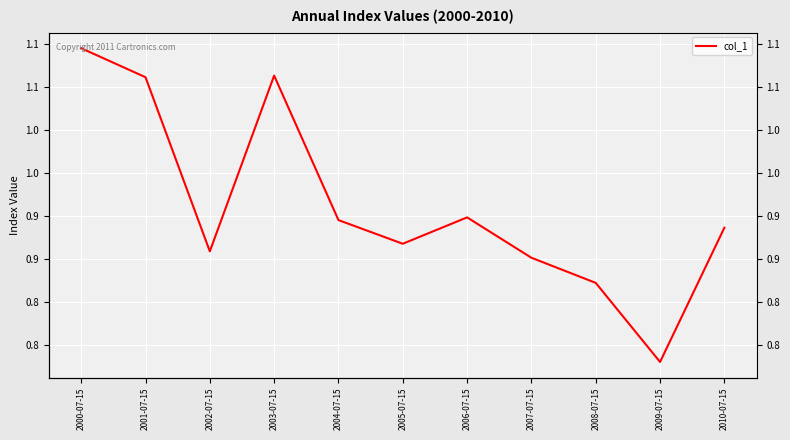

What is the average value?

0.9